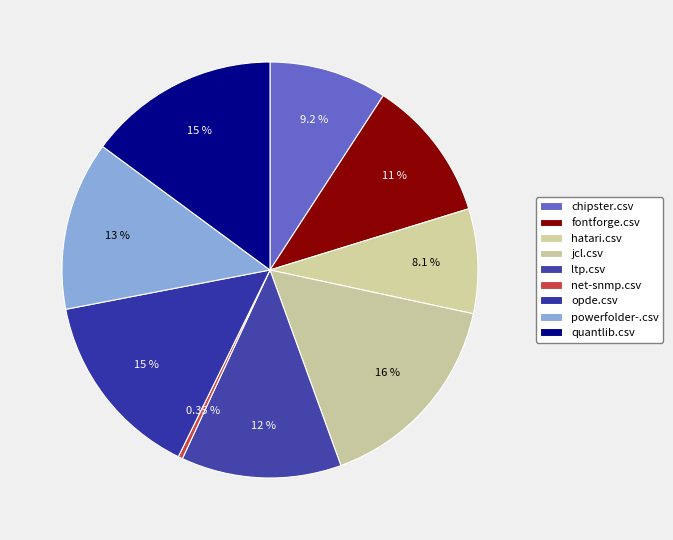

Rank the categories by value from lowest to highest.

net-snmp.csv, hatari.csv, chipster.csv, fontforge.csv, ltp.csv, powerfolder-.csv, opde.csv, quantlib.csv, jcl.csv